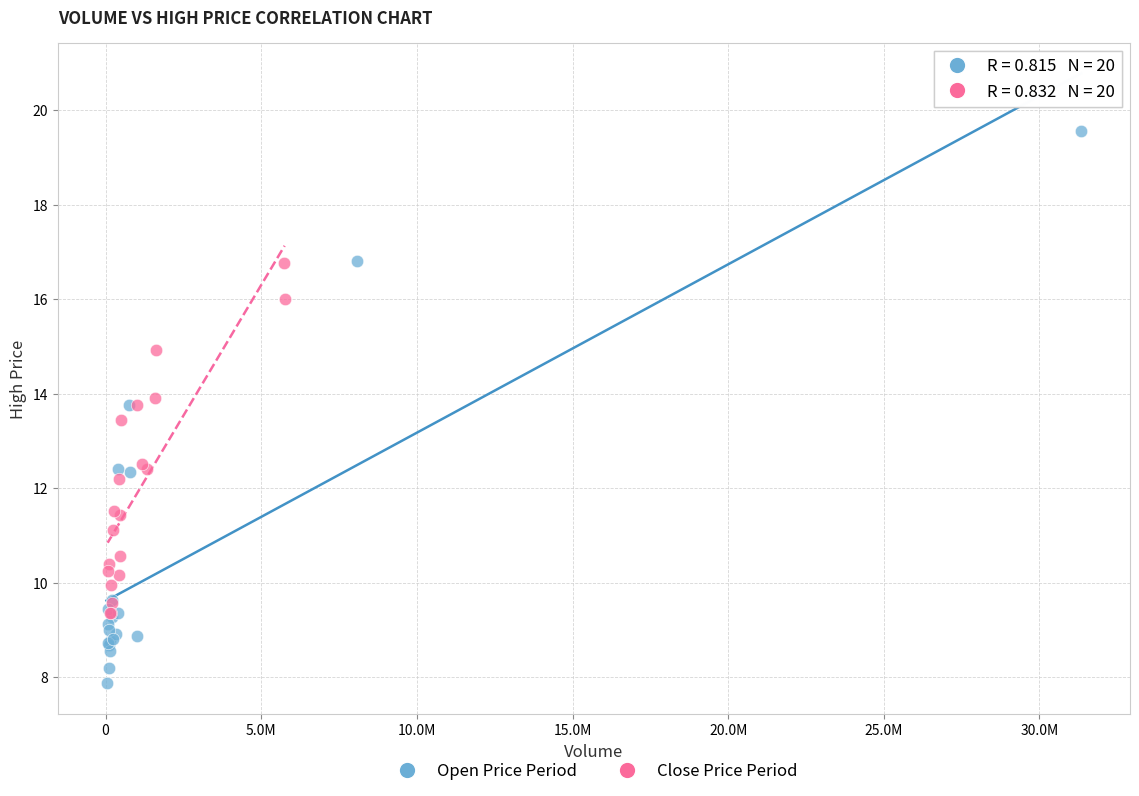

Which series contains the highest Y value?

Open Price Period